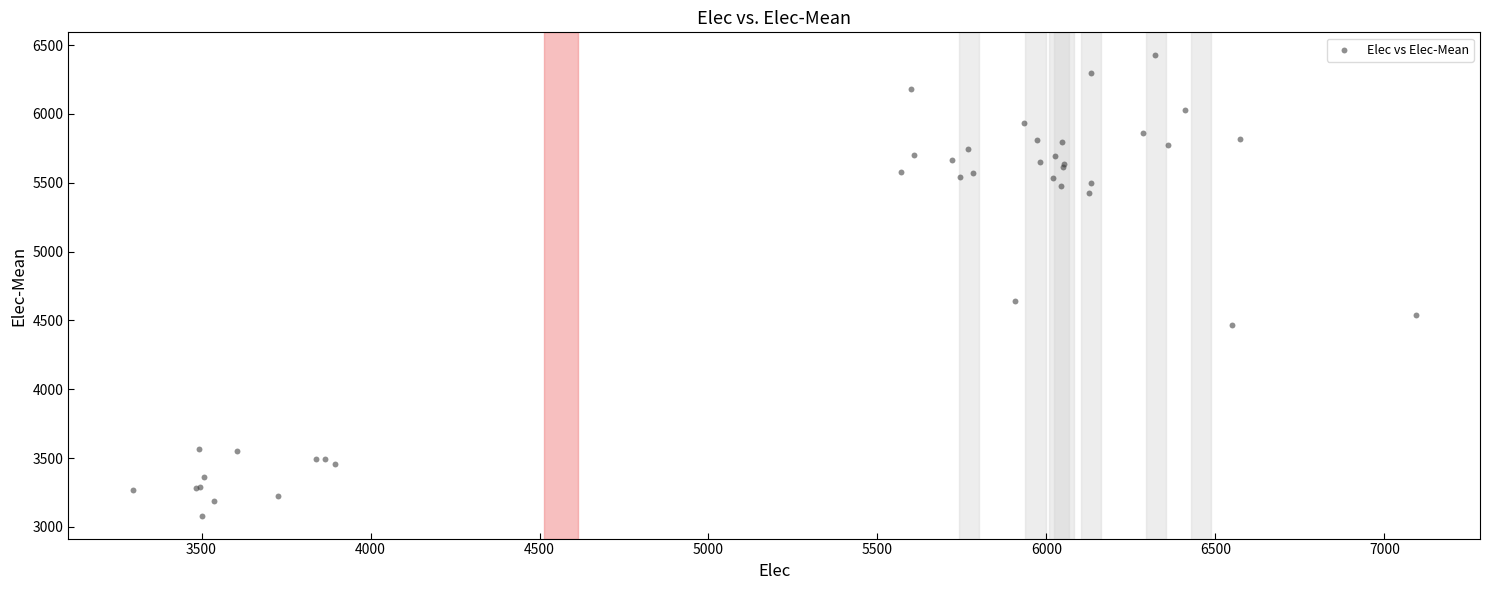

What Y value in the scatter plot is closest to 4753?

4637.4